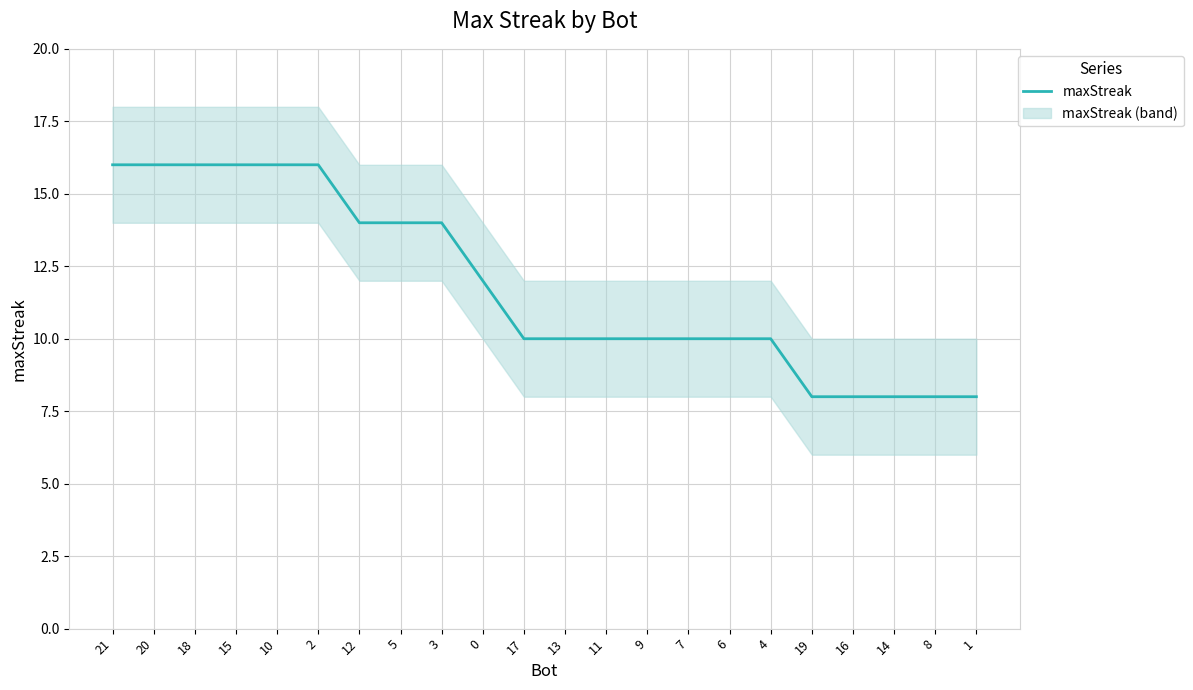

The chart shows a value of 19 at 5. True or false?

False